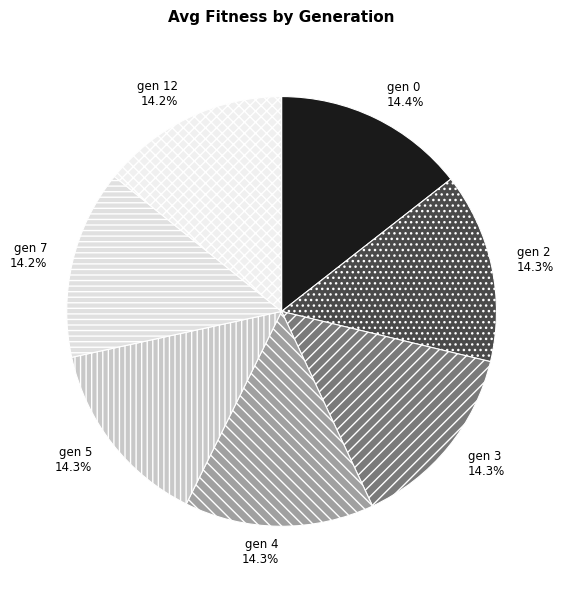

Is there any slice that represents more than half of the pie?

No